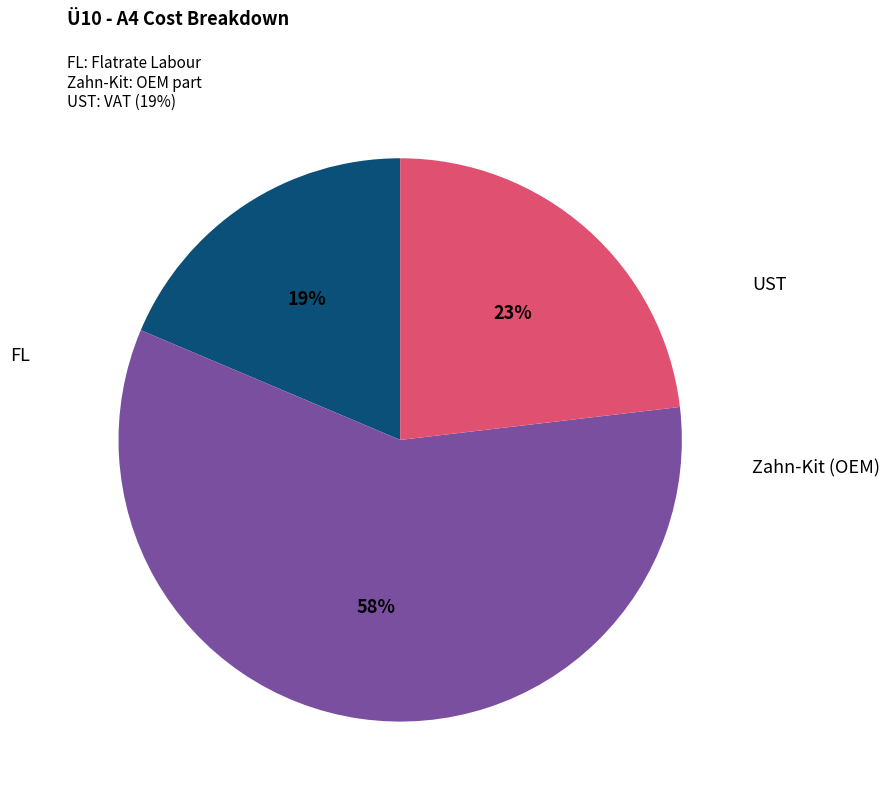

Combined, do Zahn-Kit (OEM) and FL account for over 50%?

Yes